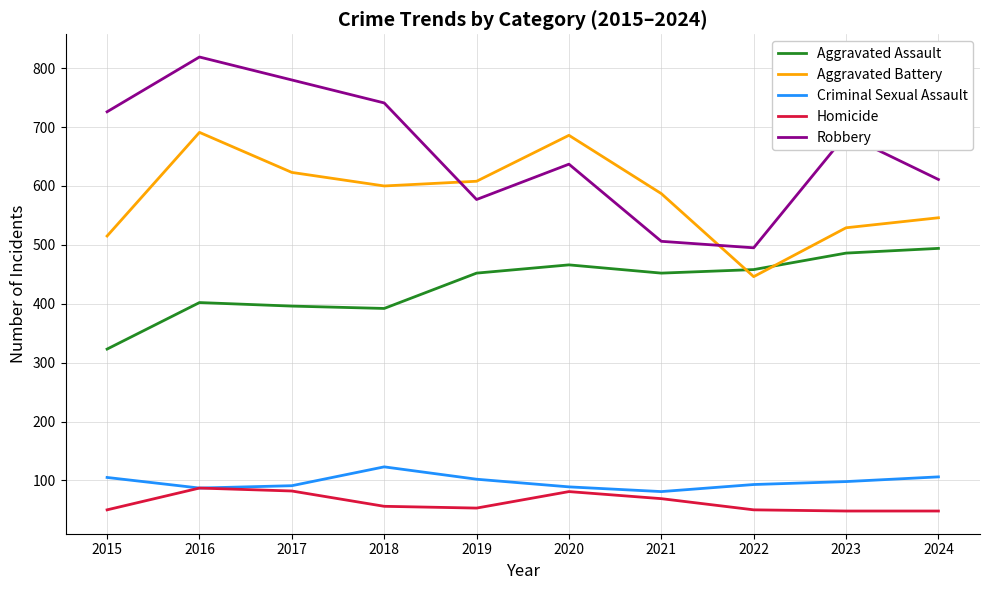

What is the difference between the maximum and minimum values in the Aggravated Assault series?

171